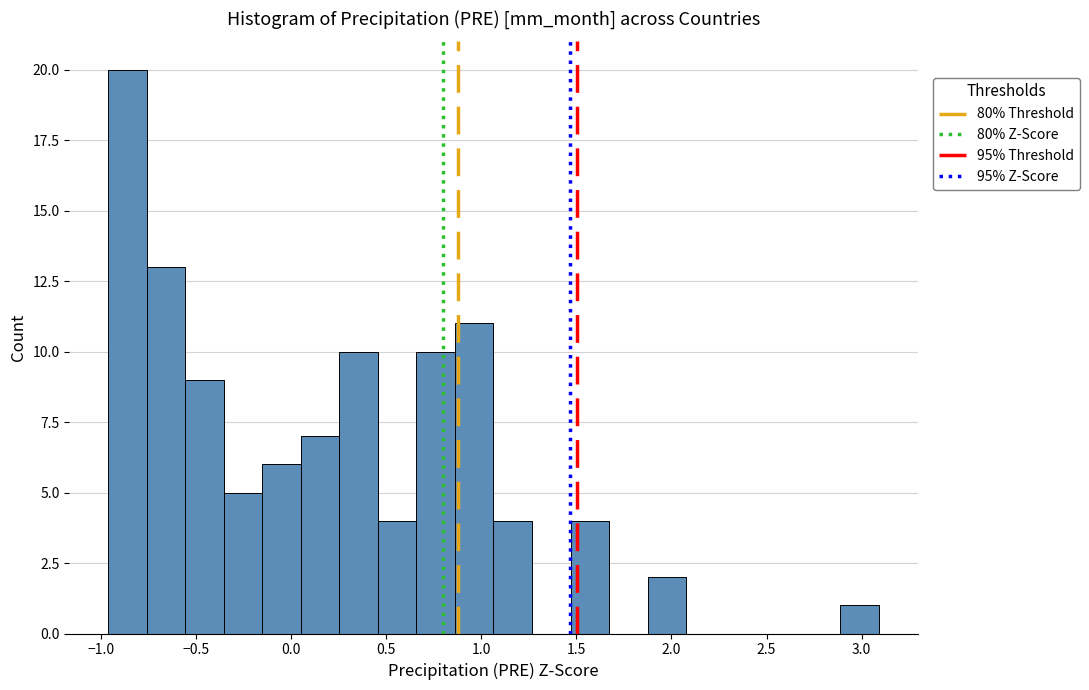

How tall is the bar that spans -0.15 to 0.05 on the x-axis? Neither the bar edges nor the heights are printed on the chart, so give them approximately, as read against the axes.

6